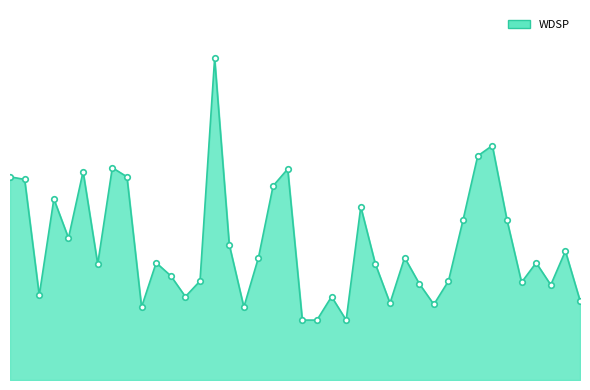

Is this an area chart (filled region under the line)?

Yes